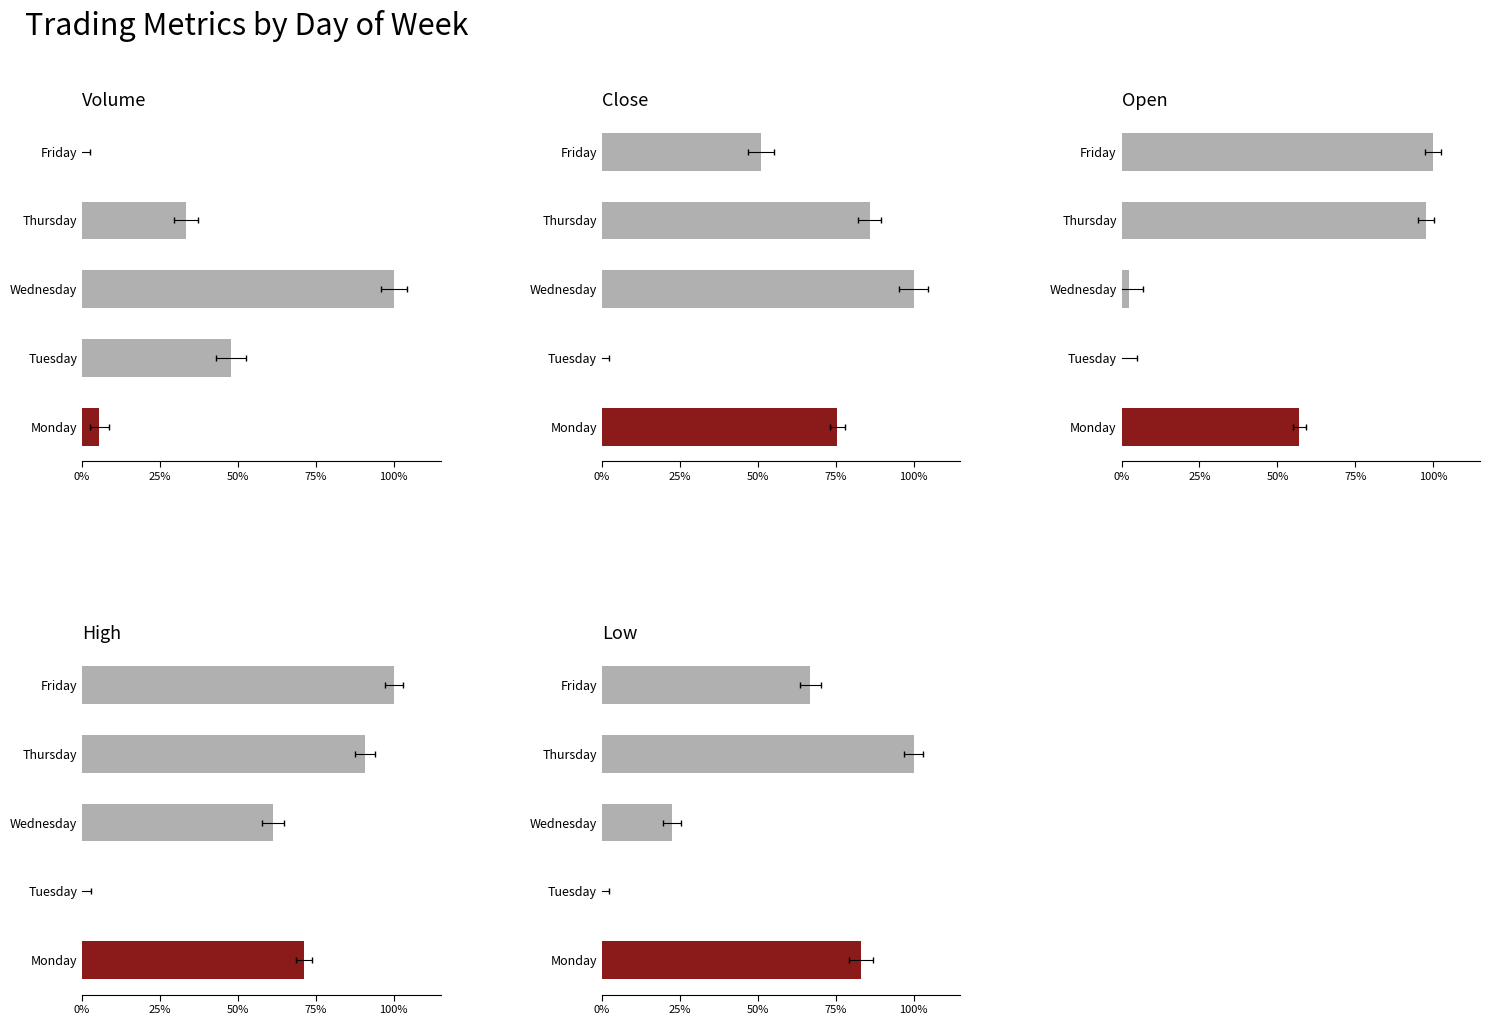

What position from the left is 0%?

1